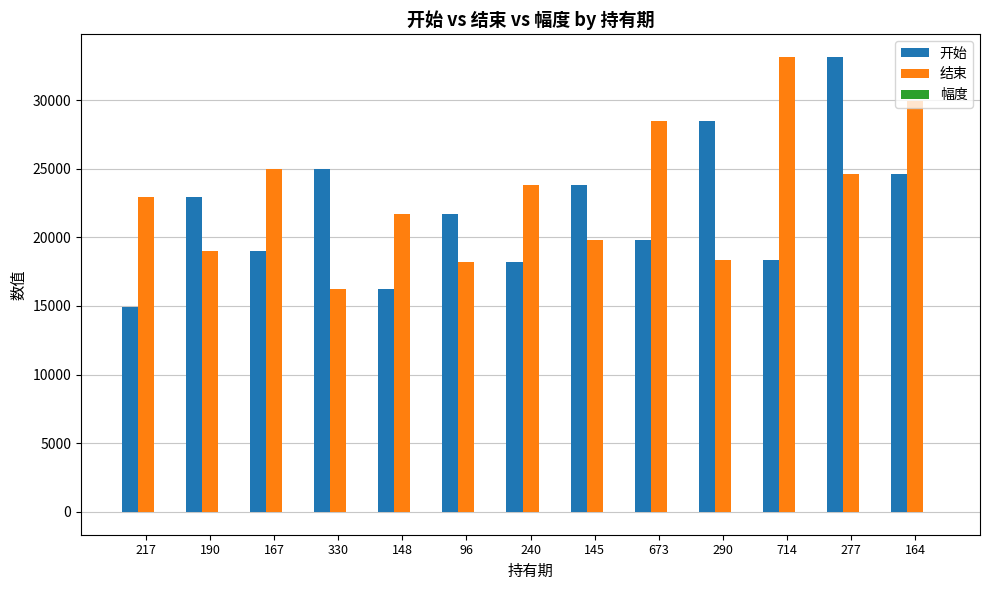

At which category is the sum across all series the highest?

277